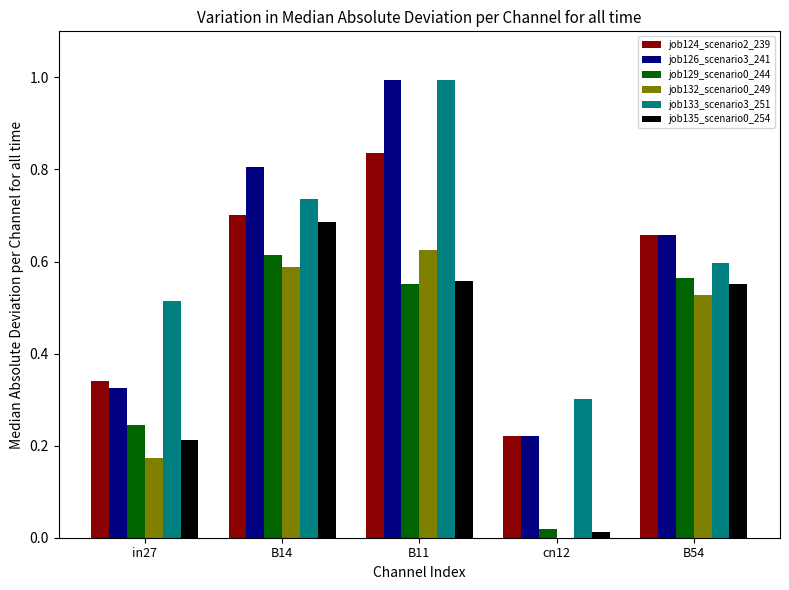

What is the greatest value displayed?

1.0